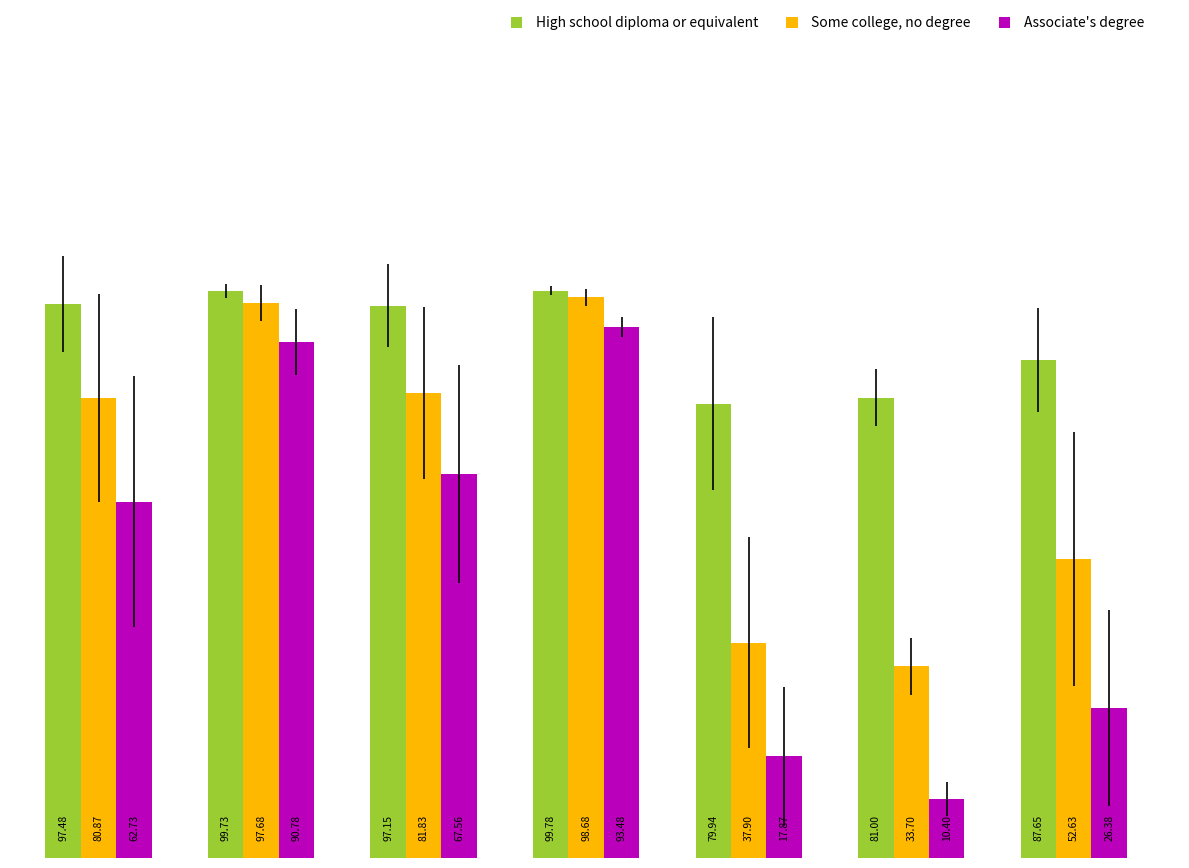

What is the sum of all High school diploma or equivalent values?

642.7